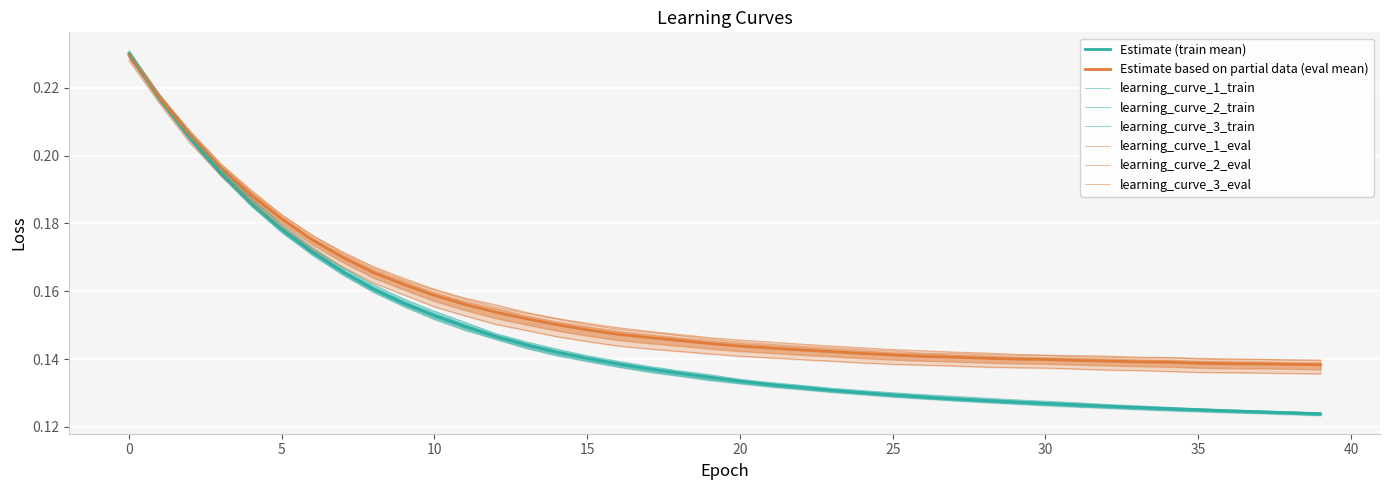

What is the smallest value displayed?

0.1